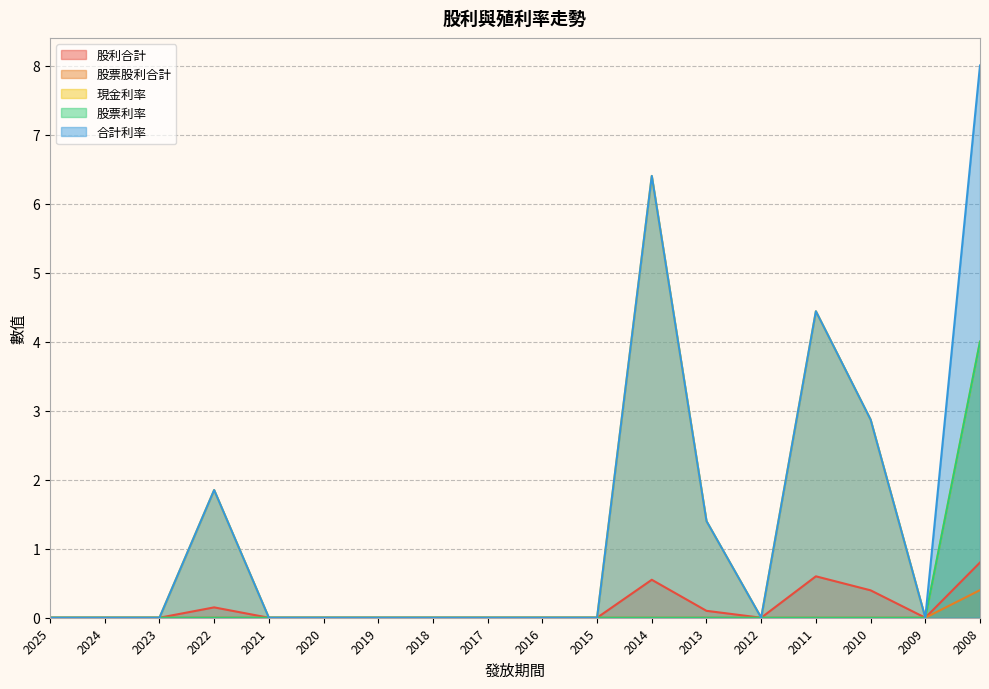

At which category is the sum across all series the highest?

2008